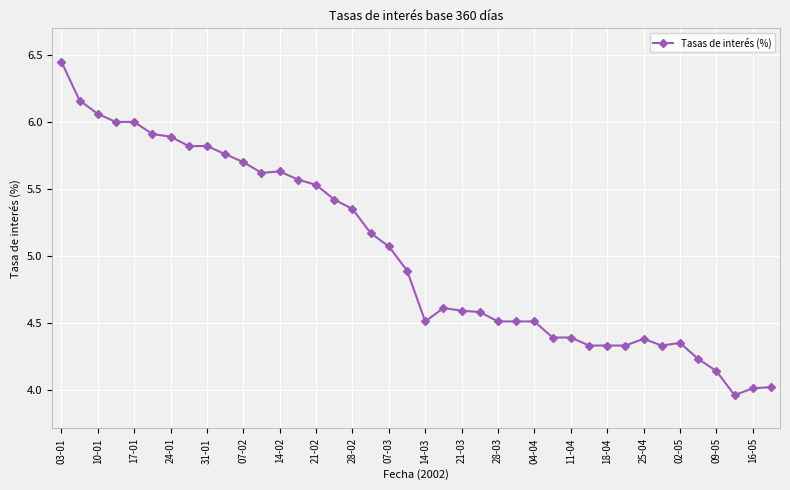

What is the sum of all values?

200.8